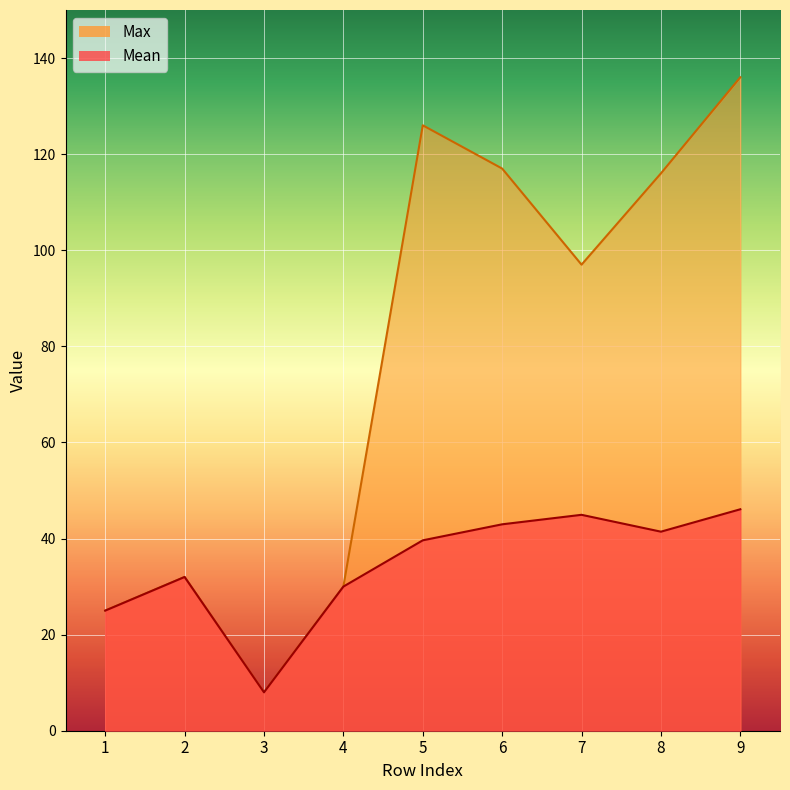

True or false: Mean and Max intersect in this chart.

False